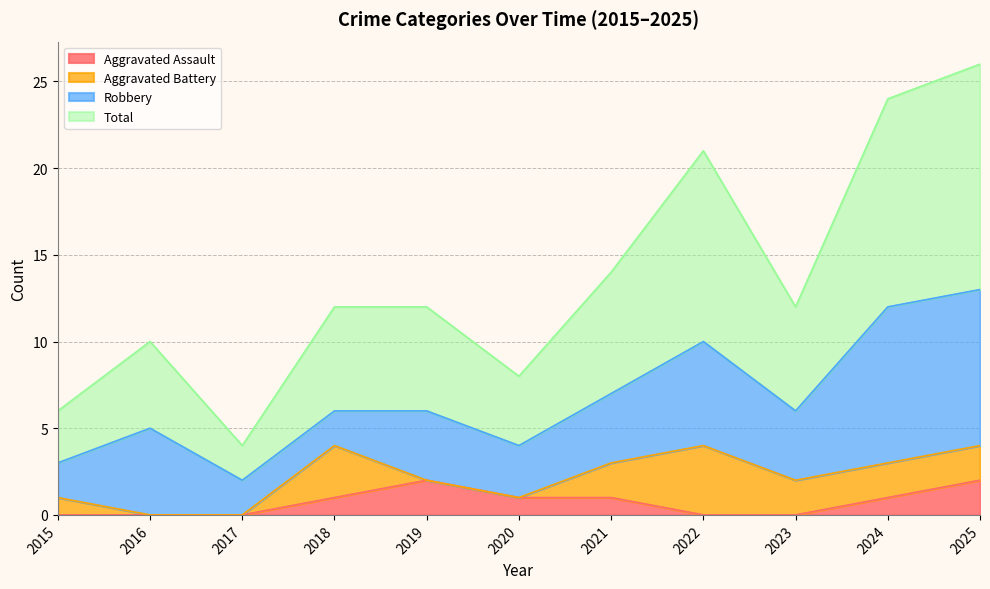

Which category has the lowest value across all series?

2015